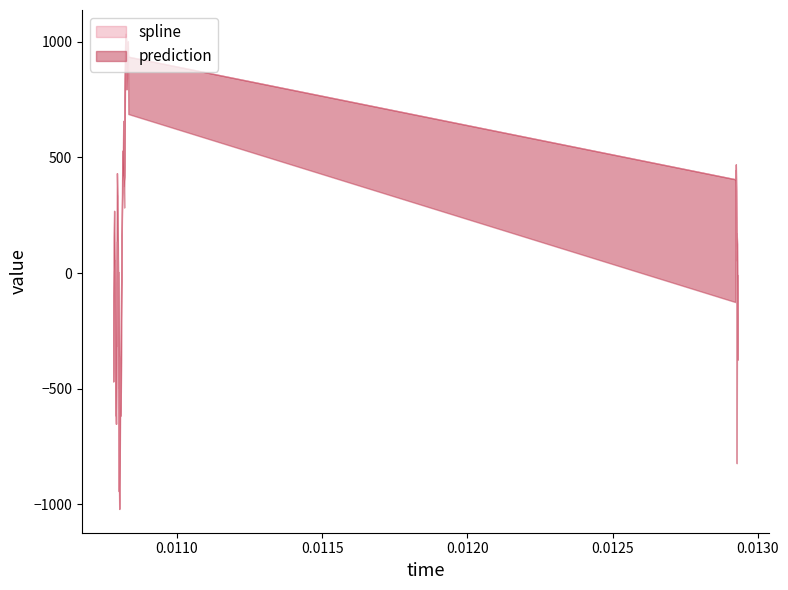

What is the difference between the maximum and minimum values in the spline series?

2054.6